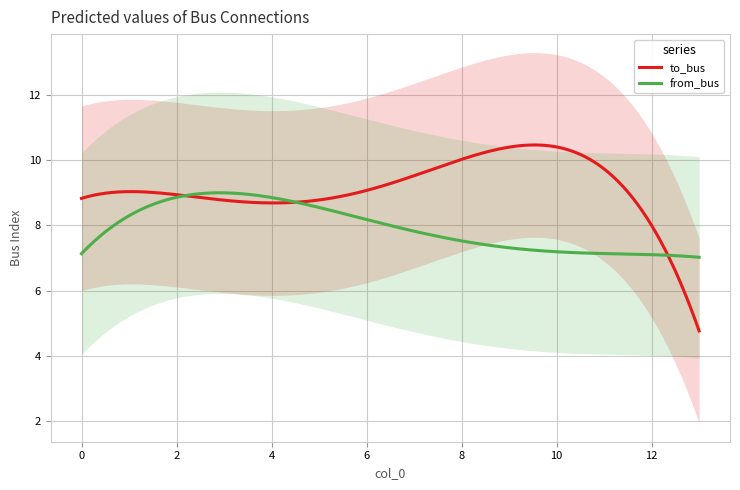

What is the minimum value for to_bus?

4.8